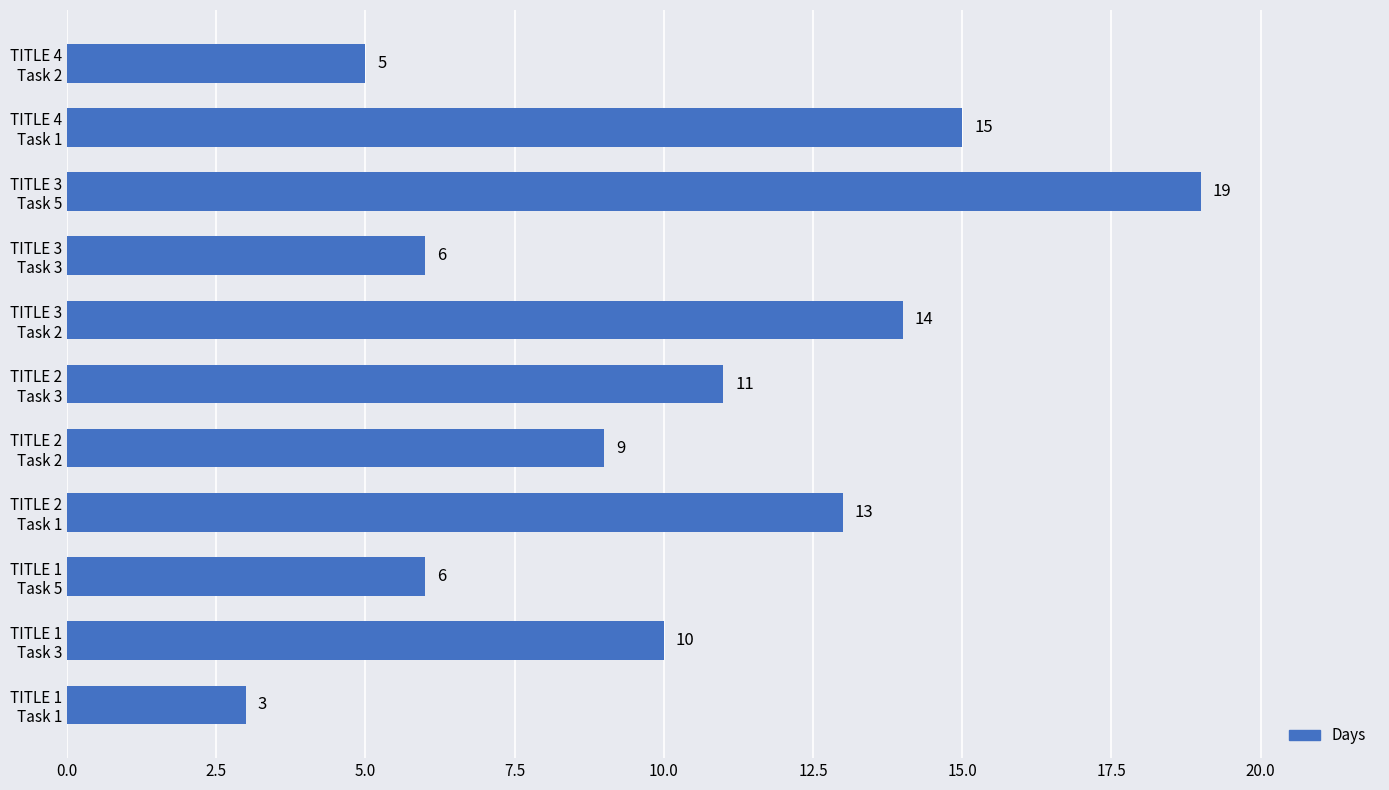

What is the greatest value displayed?

19